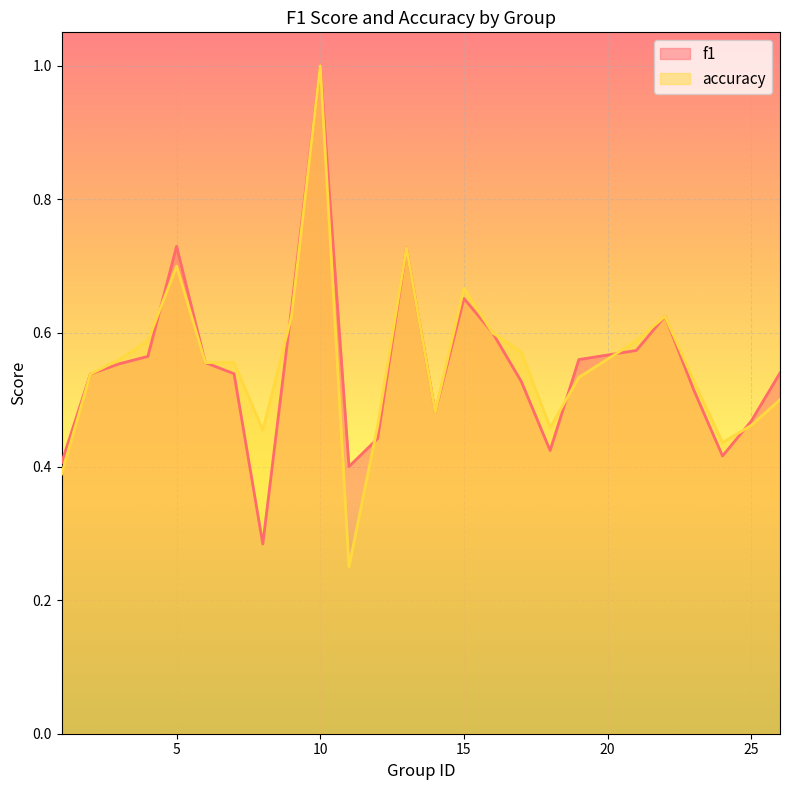

At how many categories does at least one series exceed 0?

25